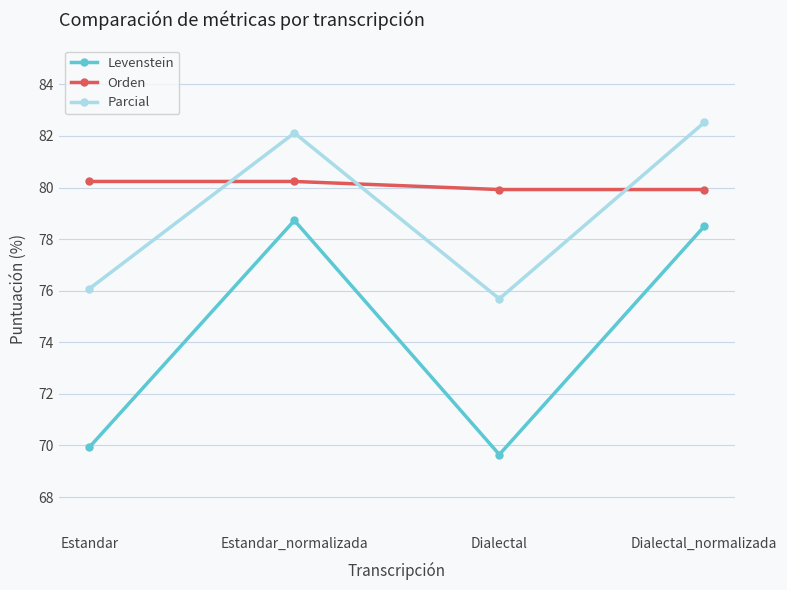

True or false: Levenstein and Parcial cross at least once.

False